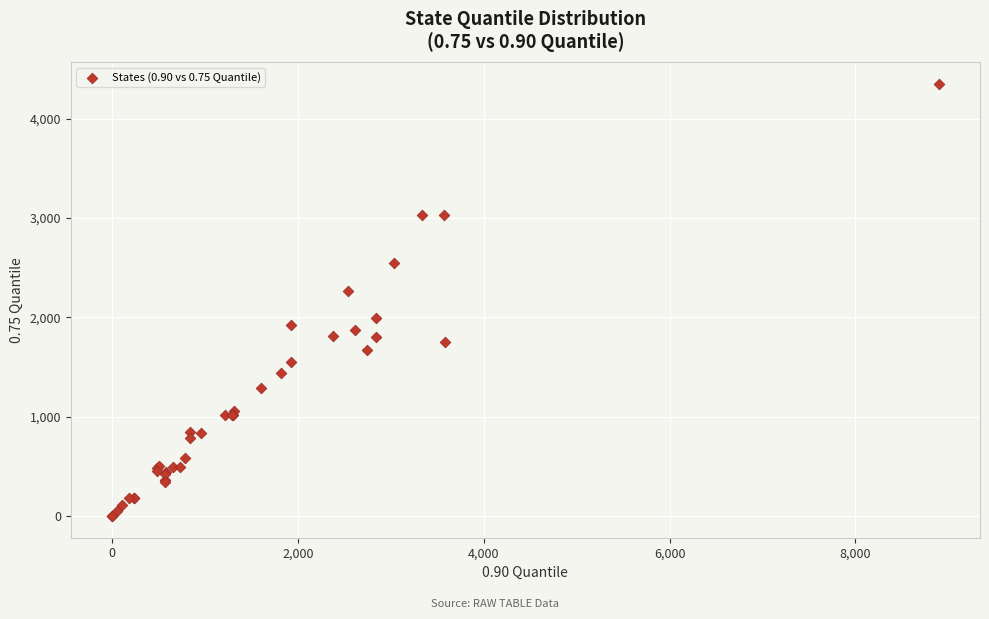

What Y value in the scatter plot is closest to 2176?

2267.0